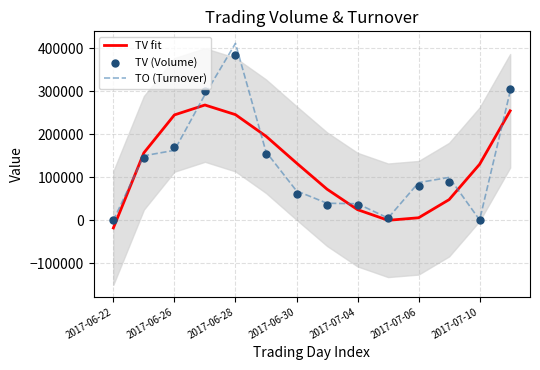

What is the maximum value for TV fit?

268494.7